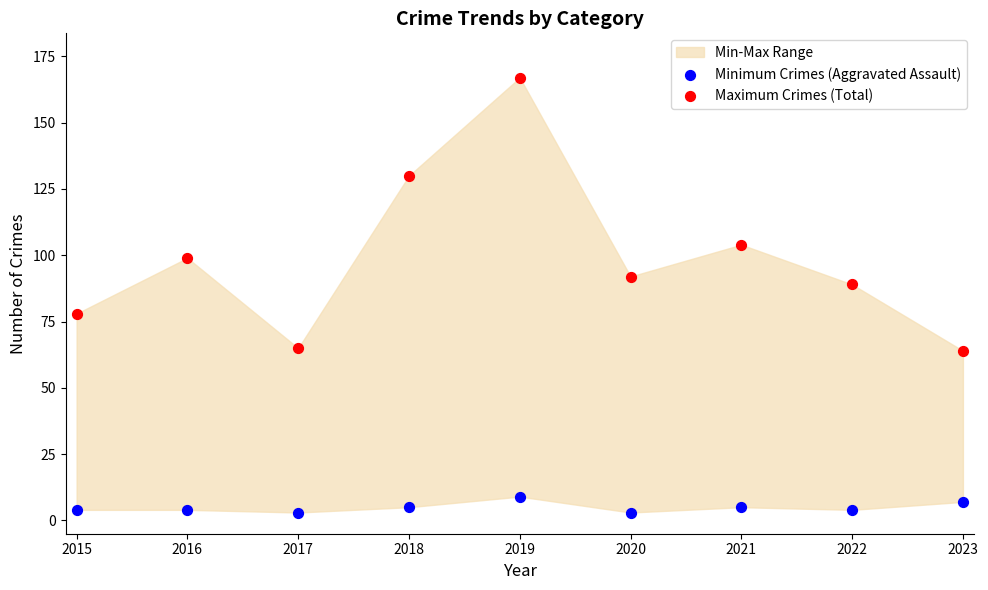

Across all data points, what is the range of Y values (max minus min)?

164